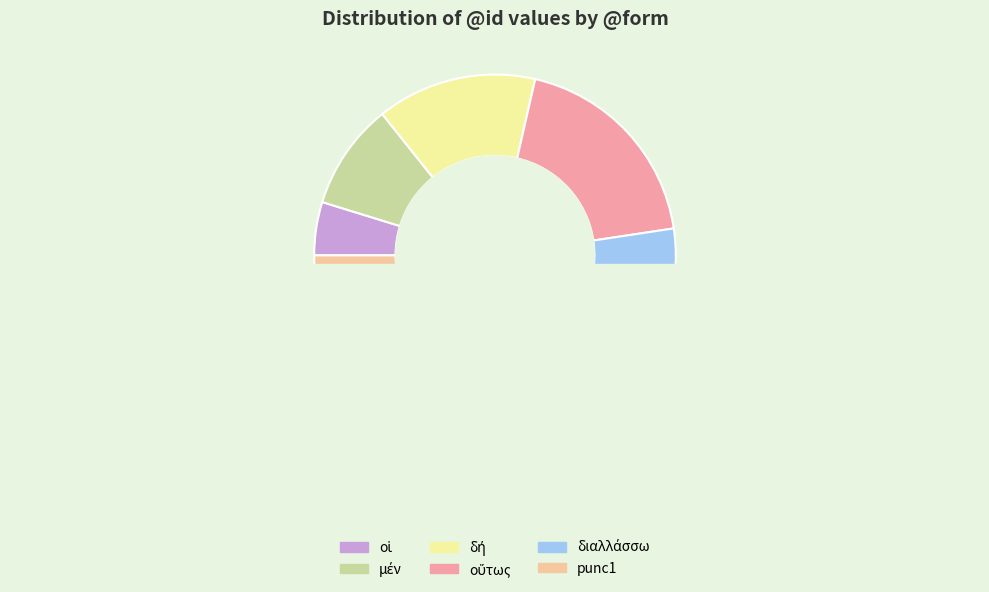

What portion of the pie excludes οἱ?

95.2%